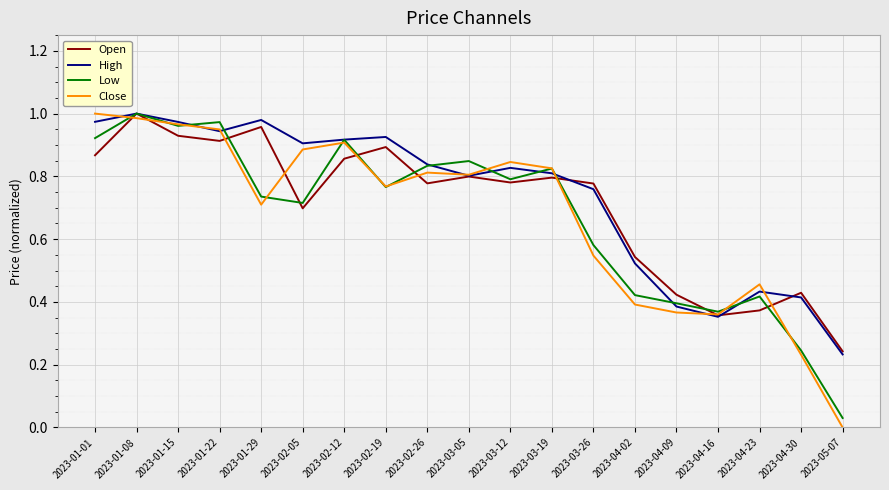

At which category is the sum across all series the highest?

2023-01-08